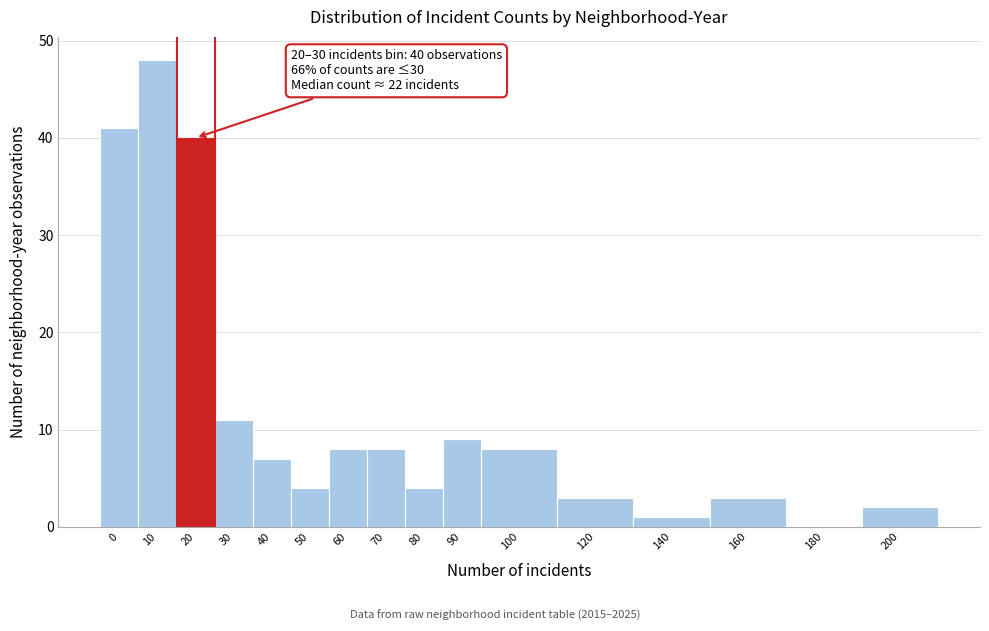

Reading left to right, what are all the values shown in this chart?

0=41	10=48	20=40	30=11	40=7	50=4	60=8	70=8	80=4	90=9	100=8	120=3	140=1	160=3	180=0	200=2